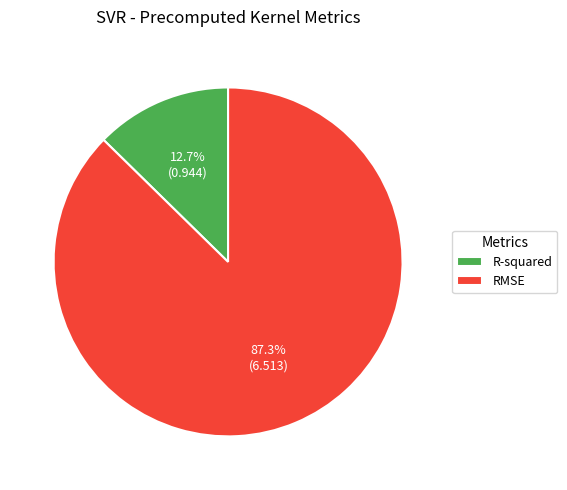

To the nearest percent, what is the difference between the RMSE and R-squared slice percentages?

75%